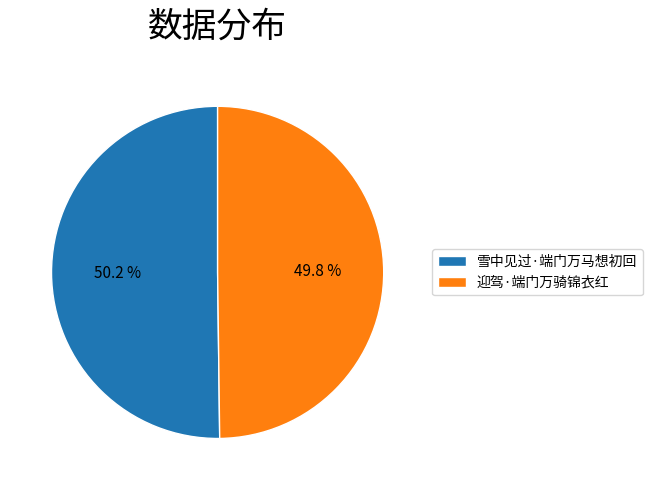

What portion of the pie excludes 迎驾·端门万骑锦衣红?

50.2%